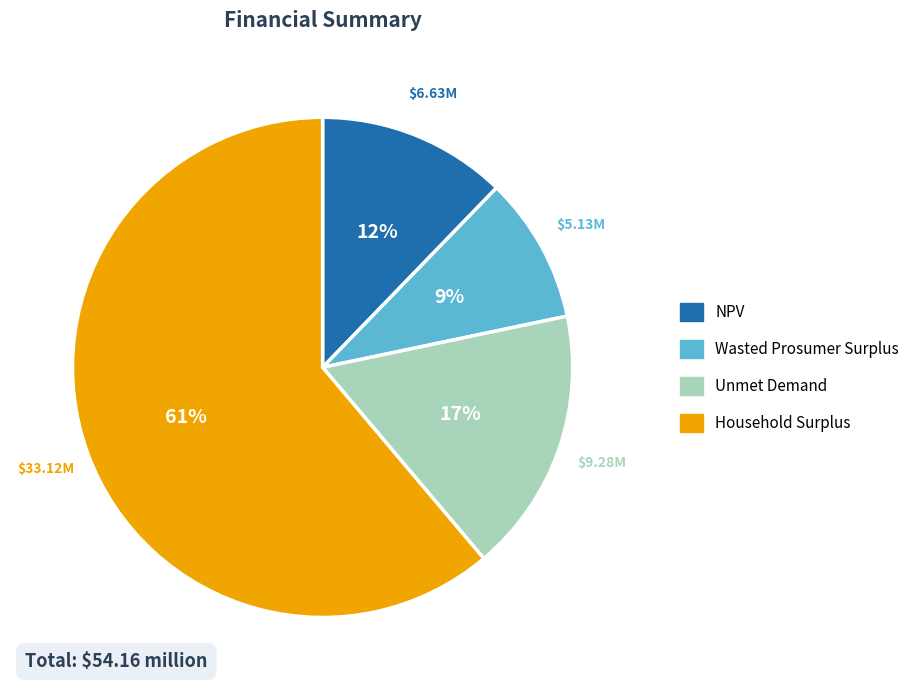

Is there any slice that represents more than half of the pie?

Yes